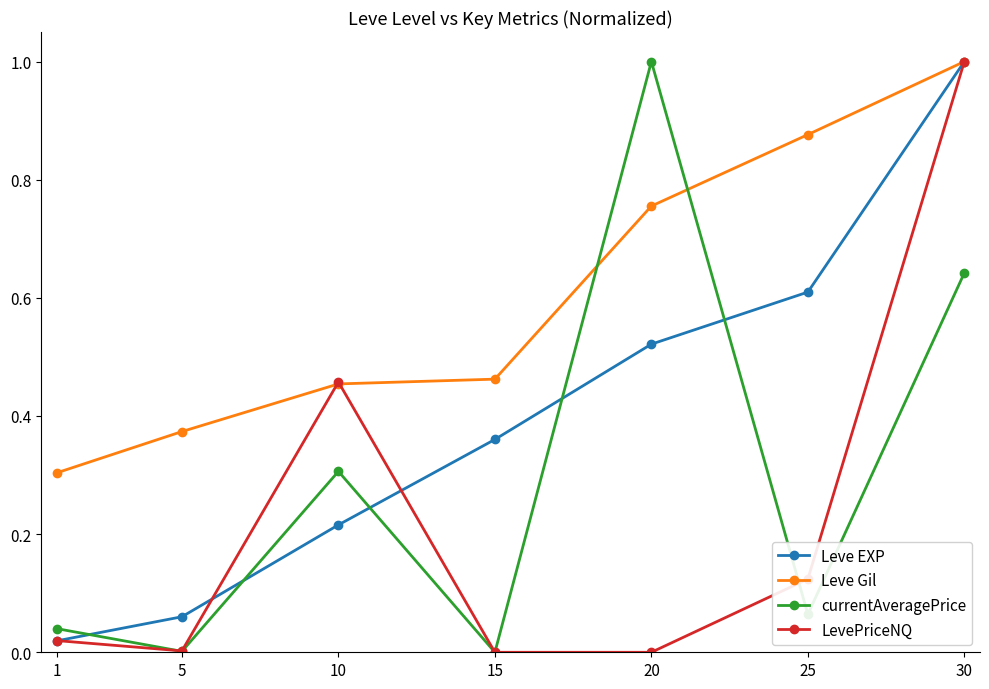

Which series ends up on top after the final intersection of currentAveragePrice and Leve EXP?

Leve EXP